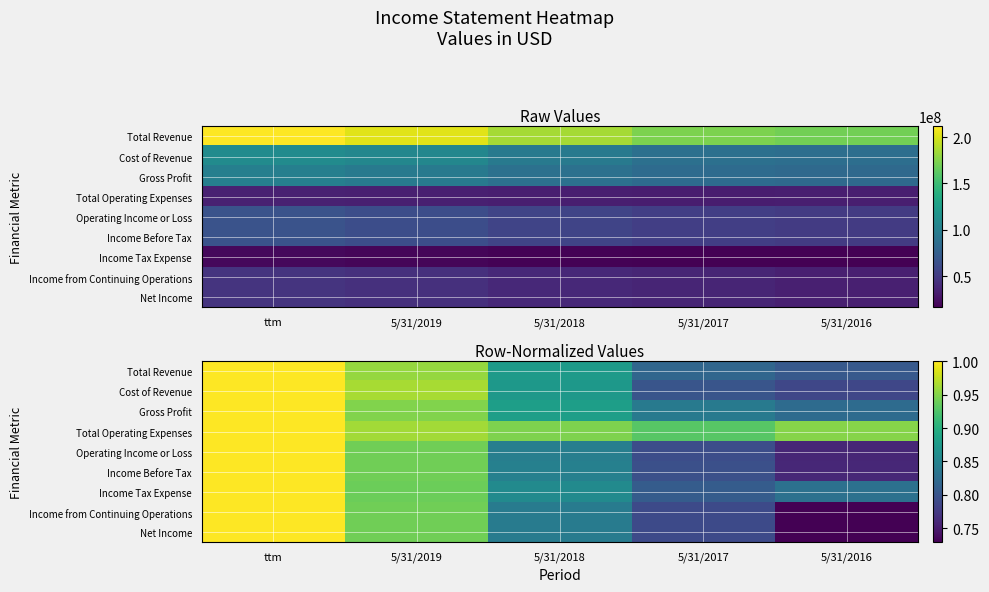

What is the difference between the maximum and minimum values in the Gross Profit series?

0.2